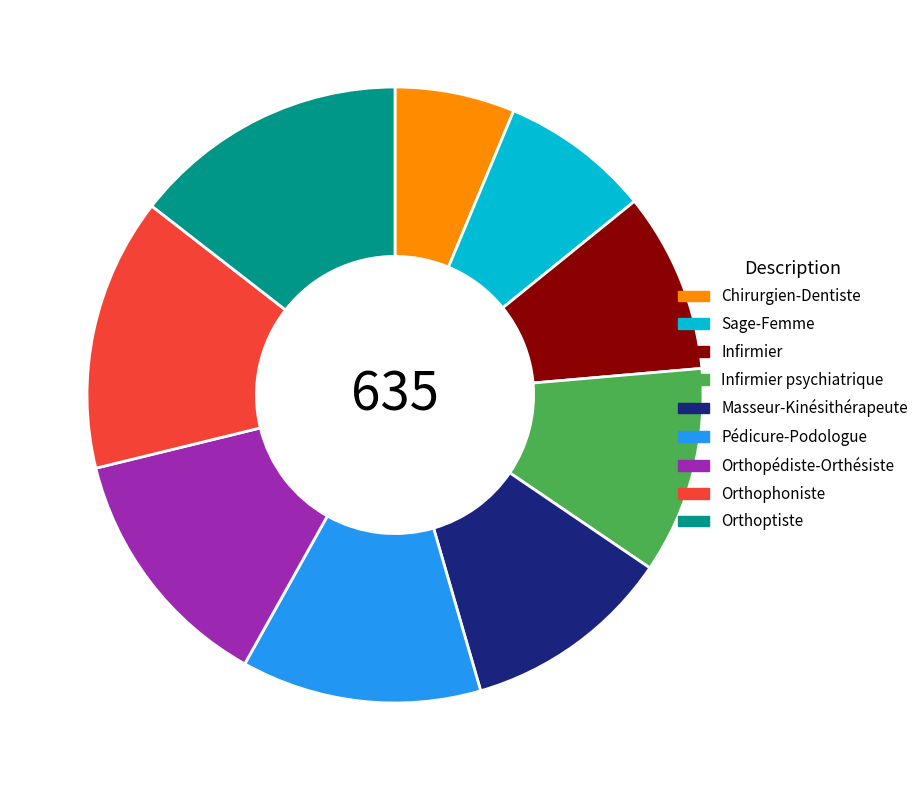

Count the number of slices in the pie.

9